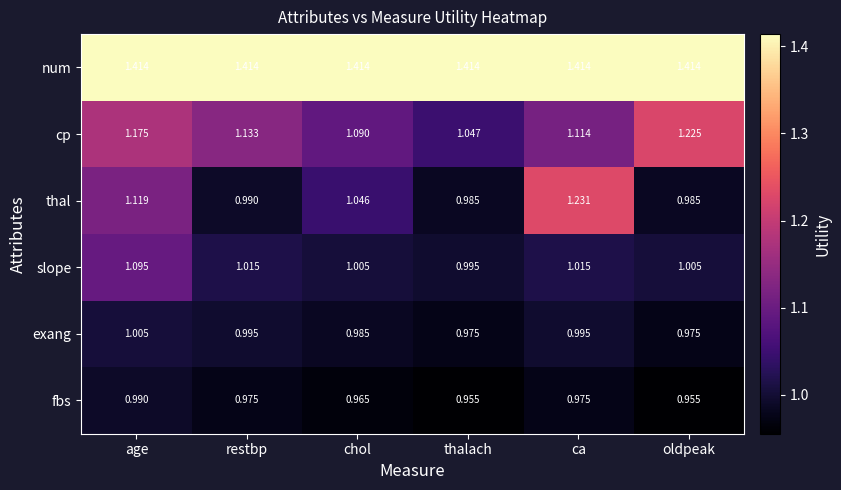

Between thalach and ca, which series saw the biggest shift?

thal